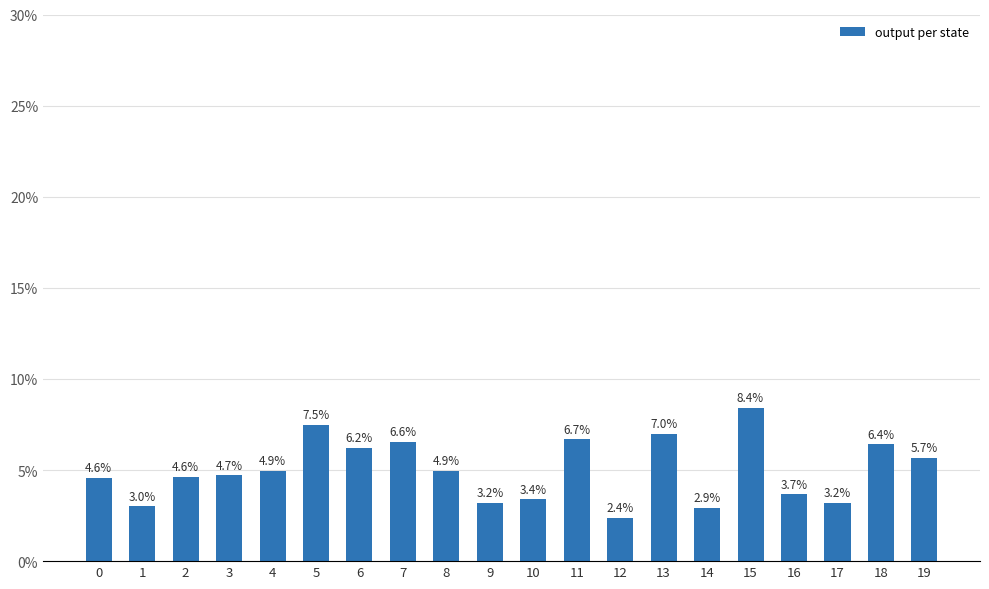

Reading right to left, extract all data points from this chart.

5.7	6.4	3.2	3.7	8.4	2.9	7.0	2.4	6.7	3.4	3.2	4.9	6.6	6.2	7.5	4.9	4.7	4.6	3.0	4.6